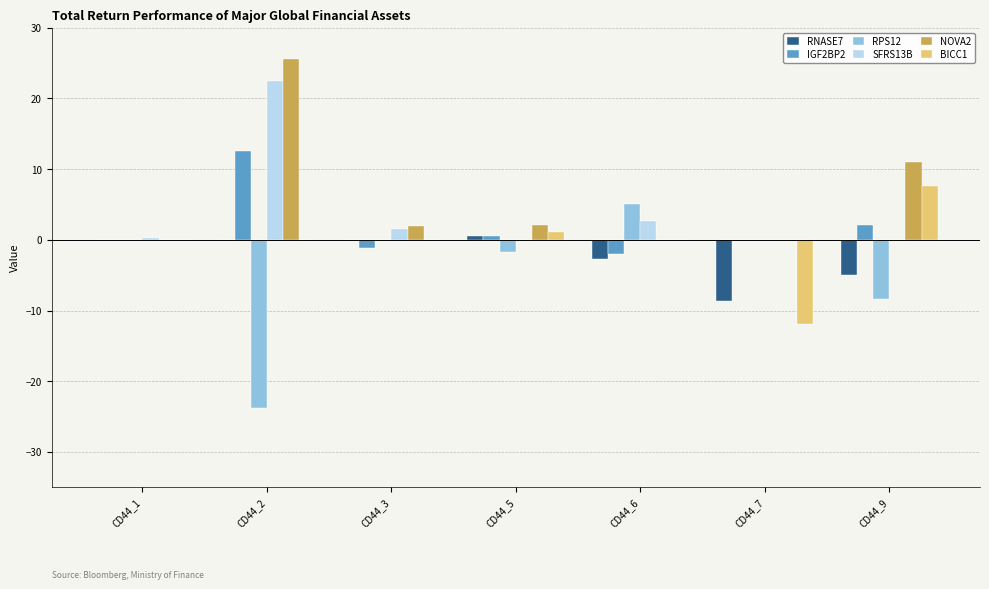

What is the maximum value for IGF2BP2?

12.5